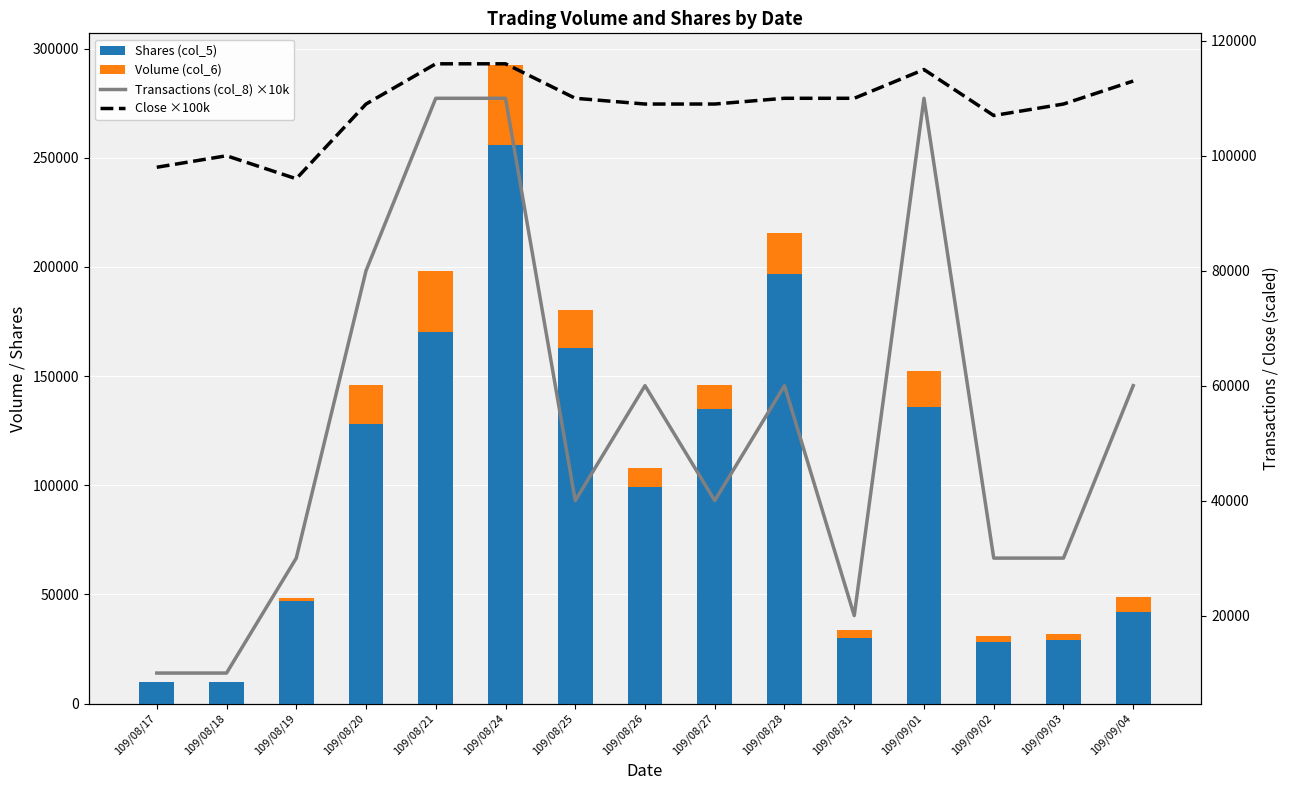

What is the label of the 12th bar from the right?

109/08/20